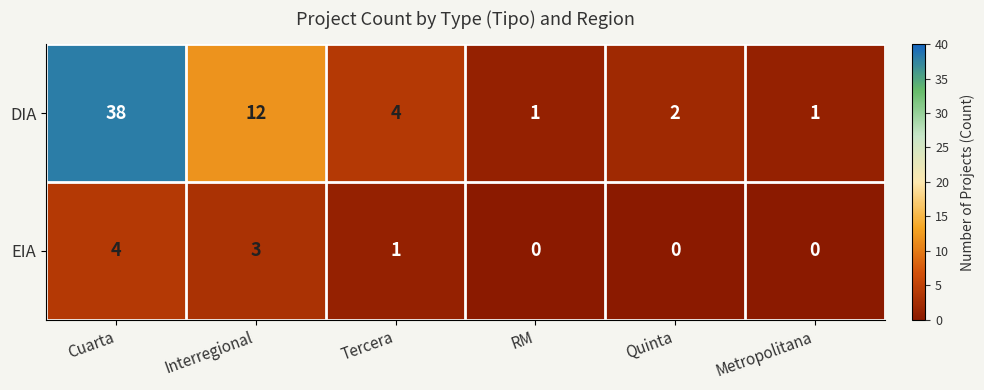

Reading left to right, what are all the values shown in this chart?

DIA: Cuarta=38	Interregional=12	Tercera=4	RM=1	Quinta=2	Metropolitana=1
EIA: Cuarta=4	Interregional=3	Tercera=1	RM=0	Quinta=0	Metropolitana=0